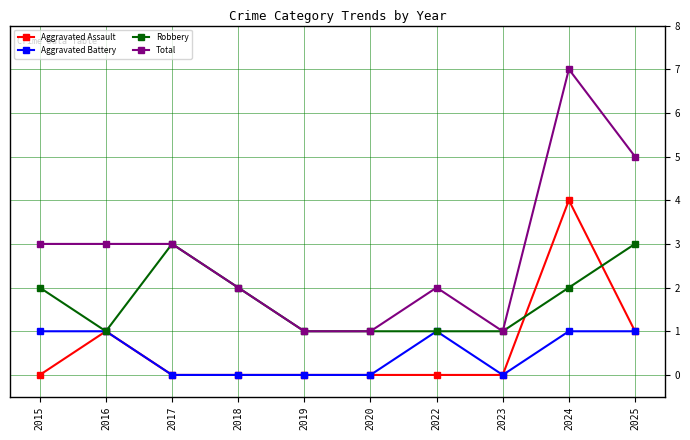

At which category does Aggravated Assault reach its first local peak?

2016